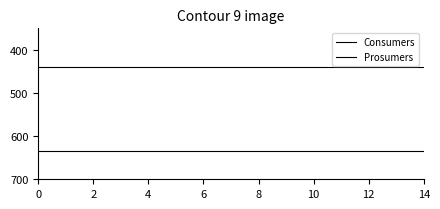

How many lines are shown in the chart?

2